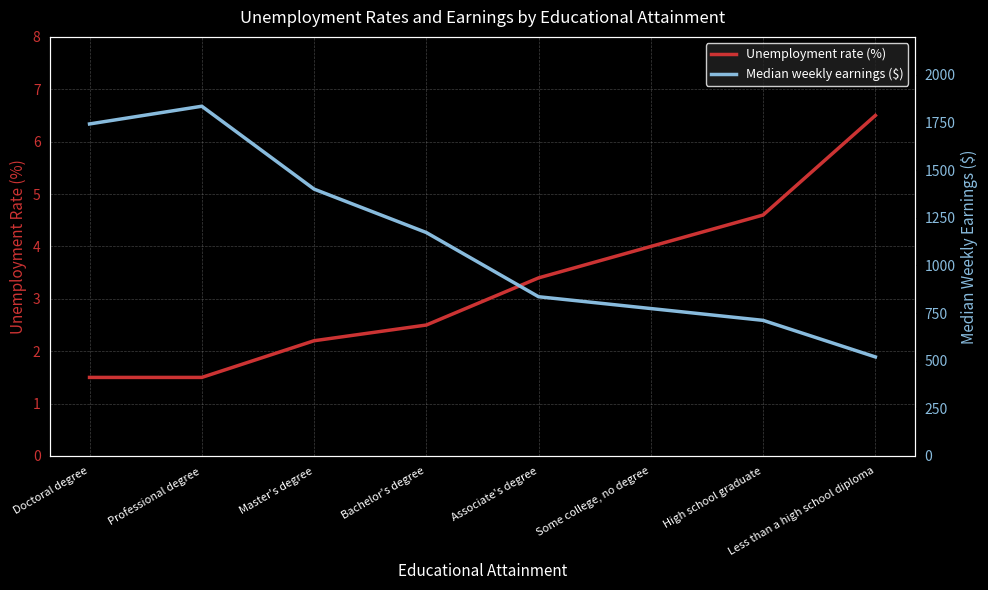

What is the minimum value for Median weekly earnings ($)?

520.0